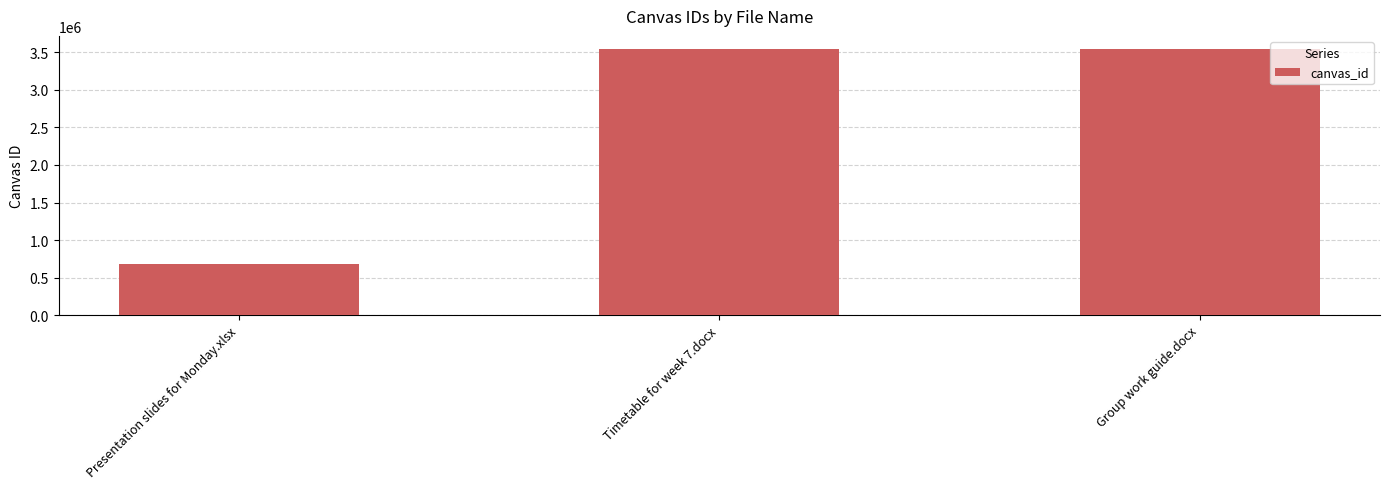

Read the value at Presentation slides for Monday.xlsx.

687411